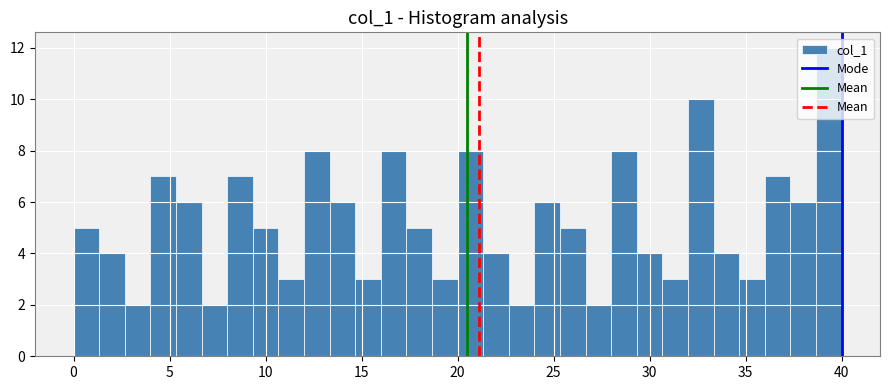

Around what value on the x-axis is the tallest bar? Give the approximate position of its centre, as read against the axis.

39.5